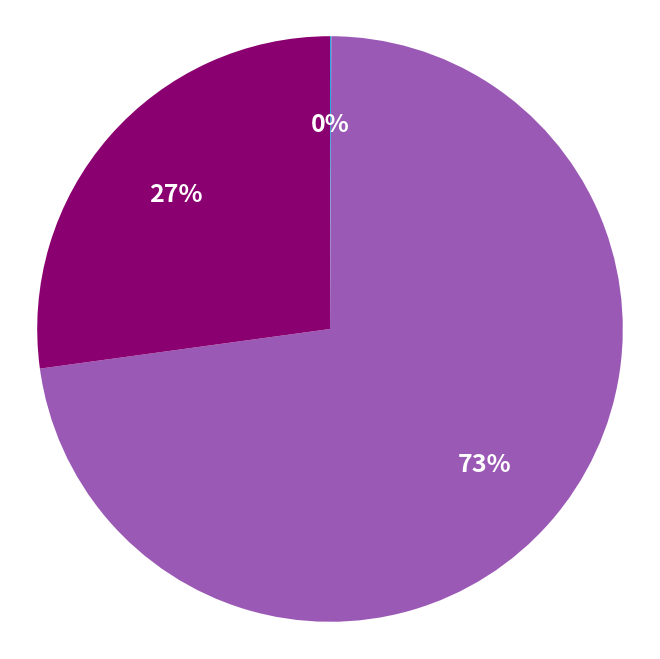

To the nearest percent, what is the difference between the 73% and 27% slice percentages?

46%